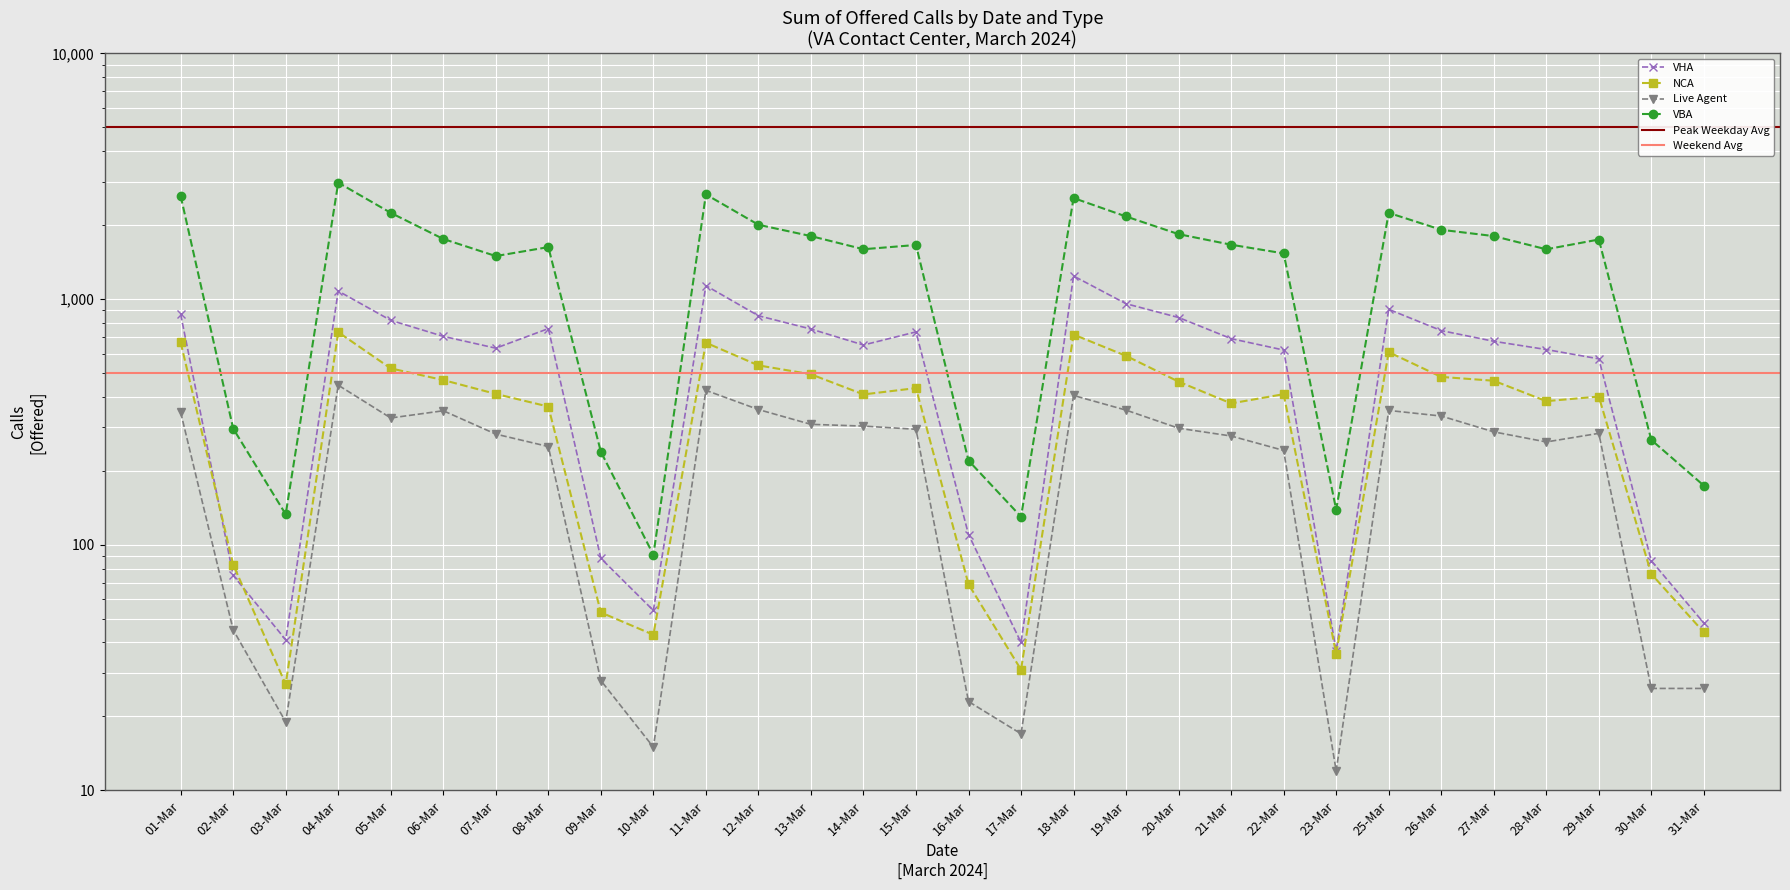

Between 01-Mar and 20-Mar, which is larger?

01-Mar